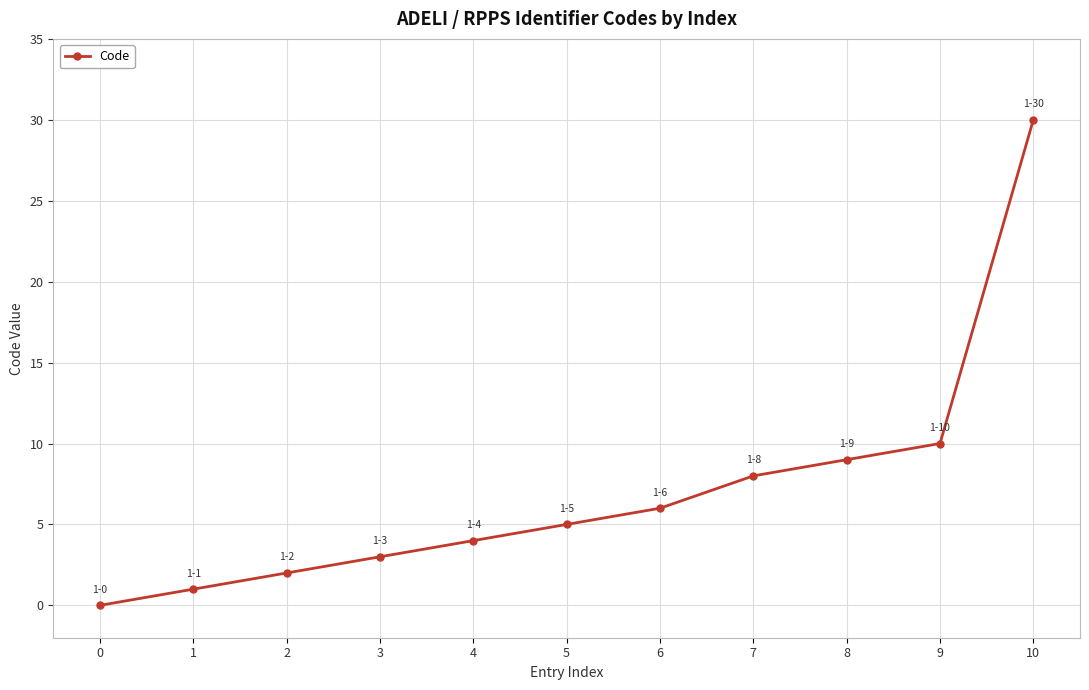

Reading right to left, list all the values displayed in this chart.

30	10	9	8	6	5	4	3	2	1	0